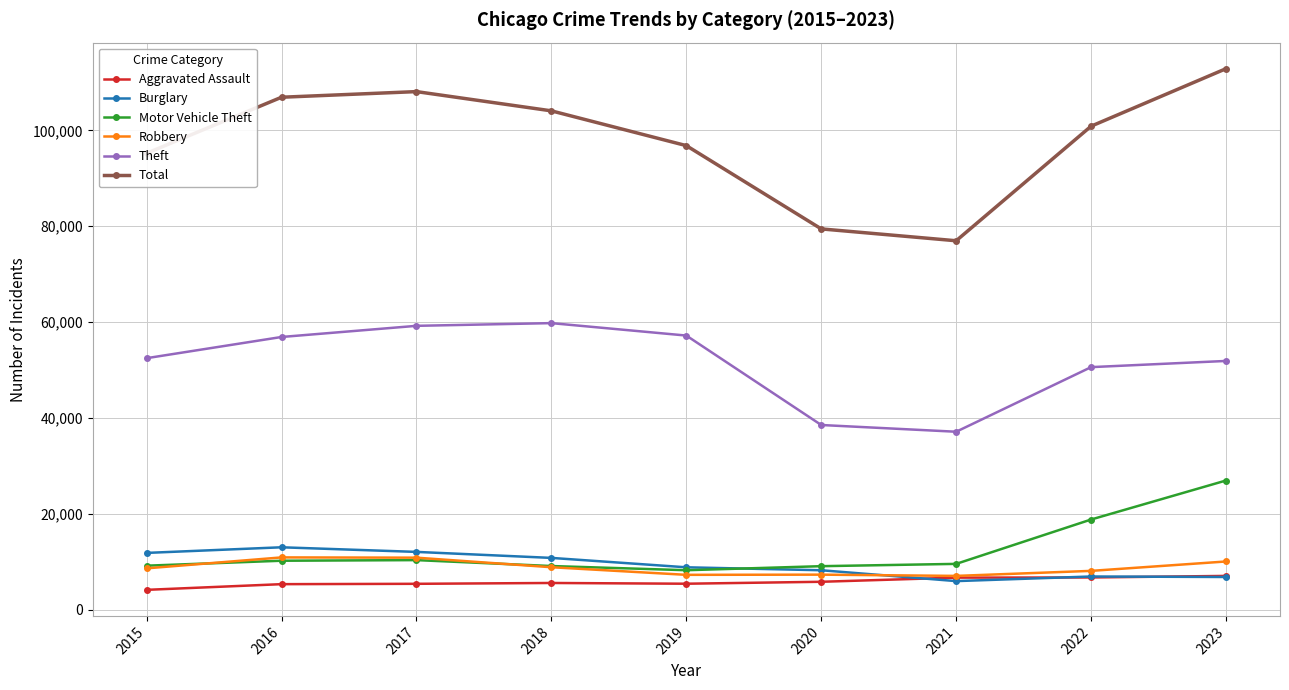

How many data points in Burglary are less than 8842?

4